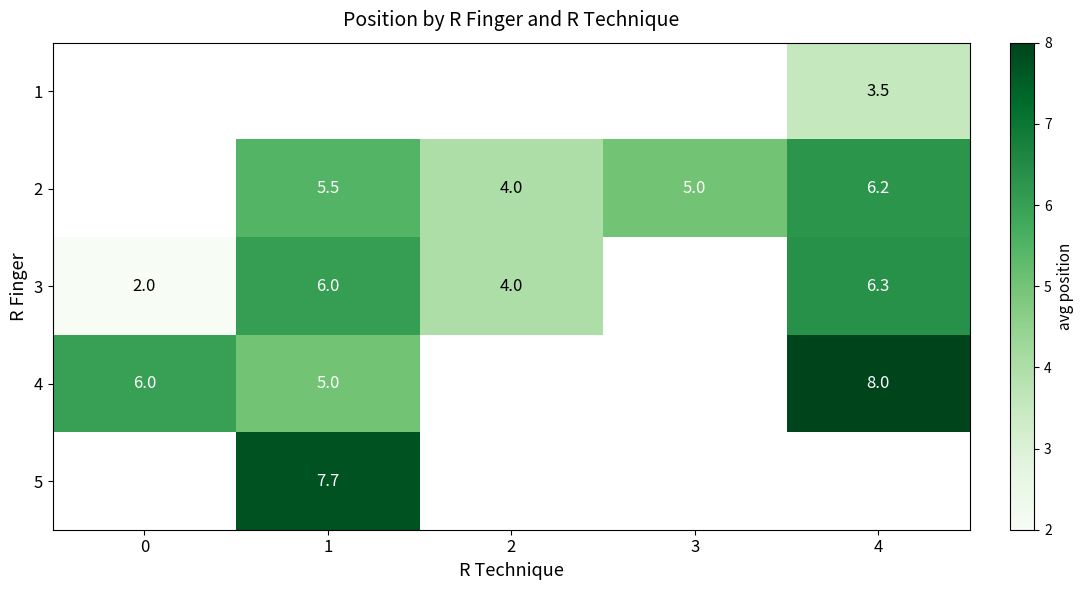

Which has a higher value, 0 or 1?

1